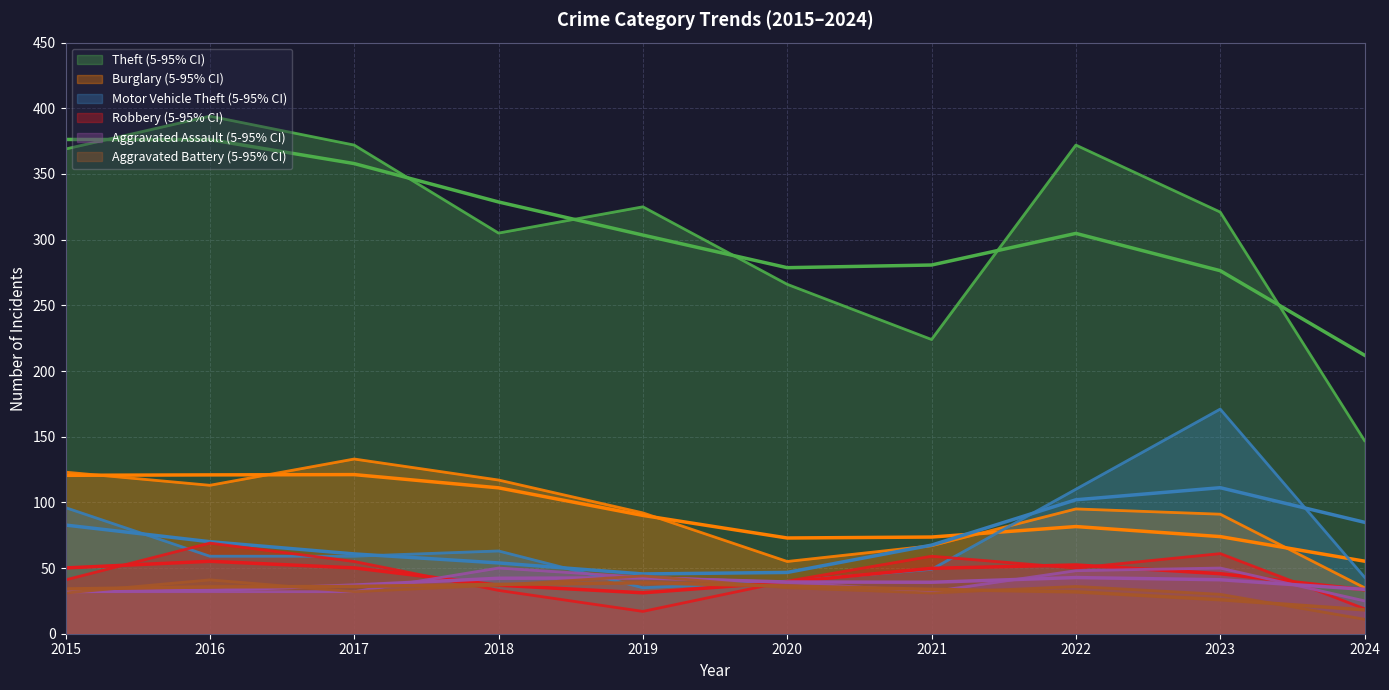

True or false: Theft and Robbery cross at least once.

False